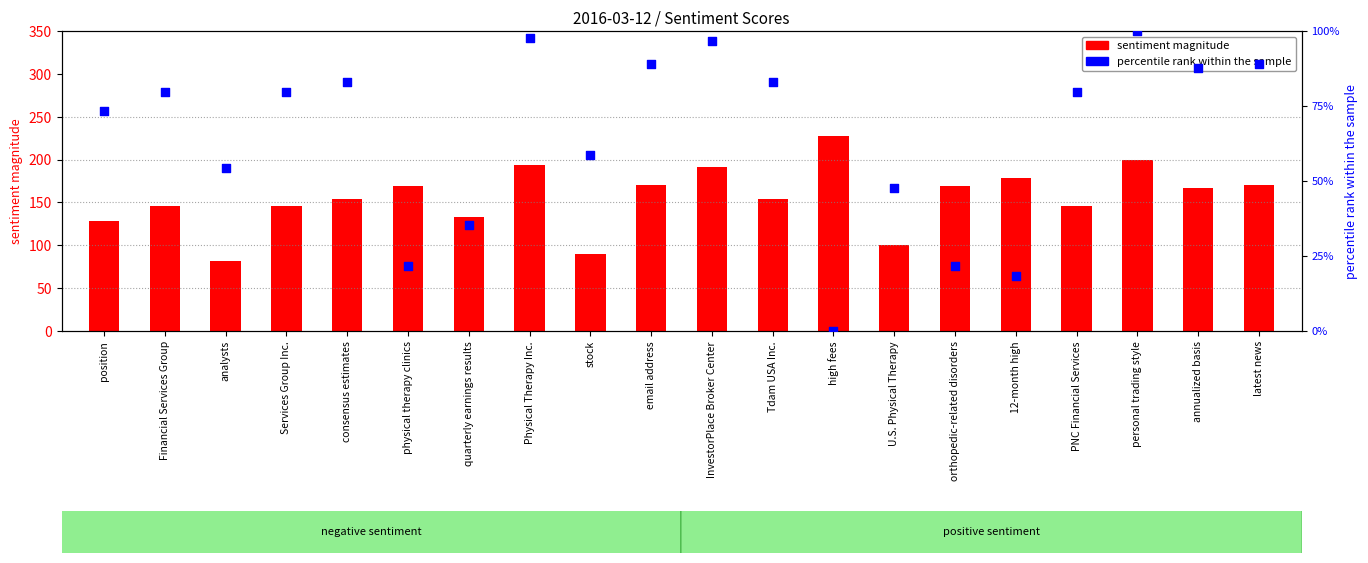

At how many categories does at least one series exceed 126?

17